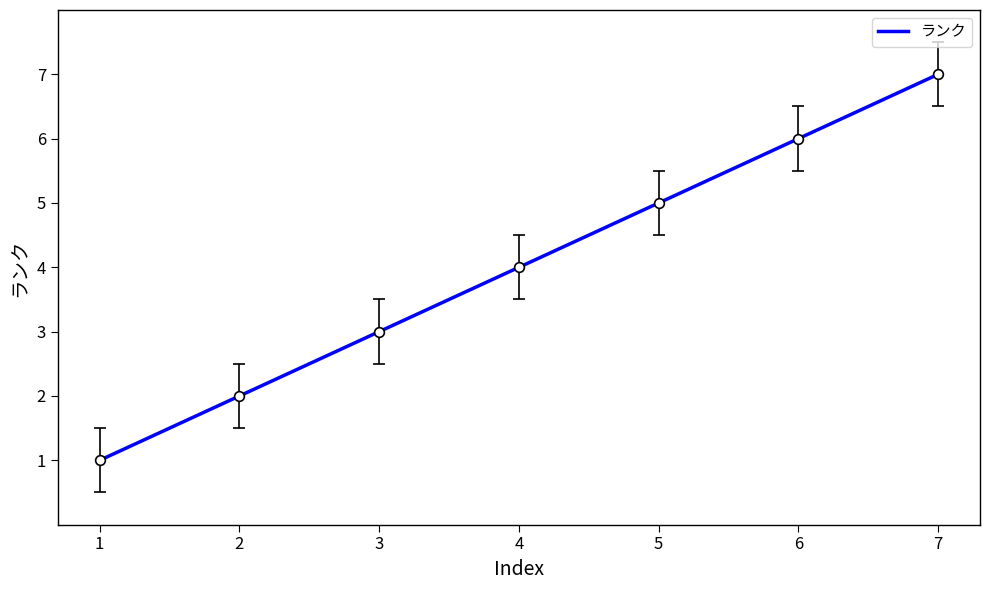

What is the change in value from 3 to 5?

+2